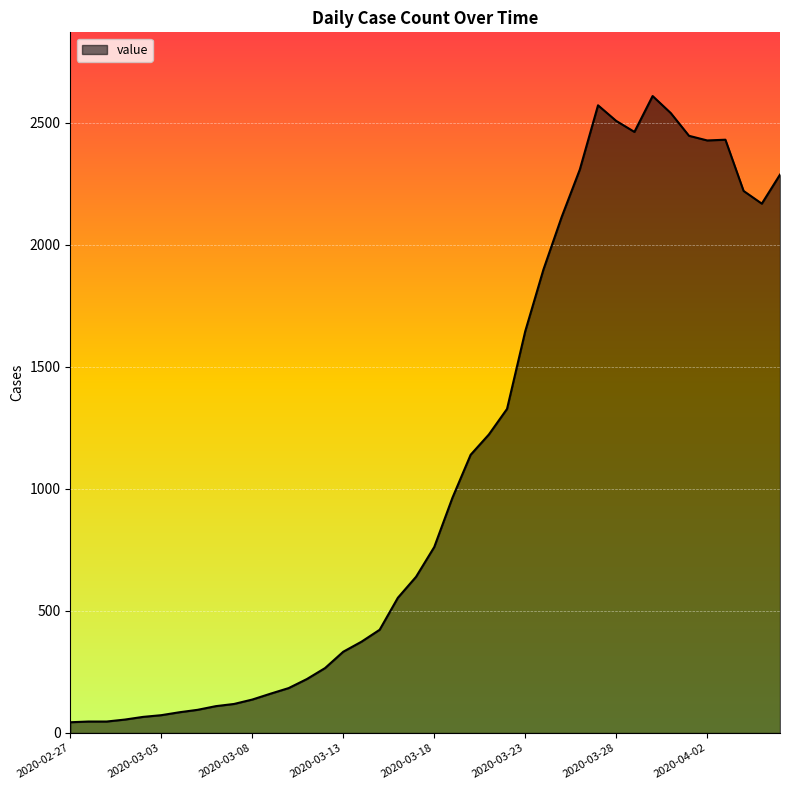

At which category does the data reach its first local peak?

2020-03-27